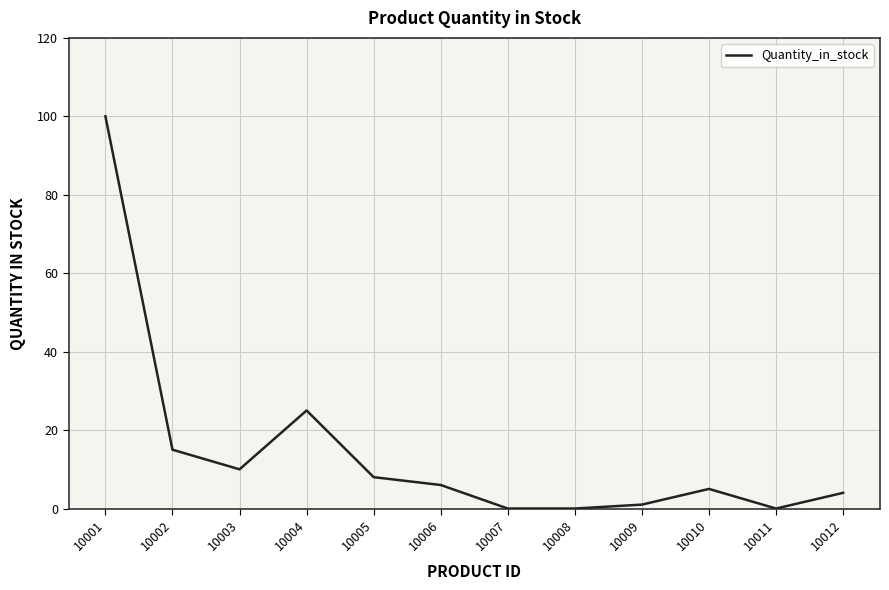

At which category does the data reach its first local valley?

10003